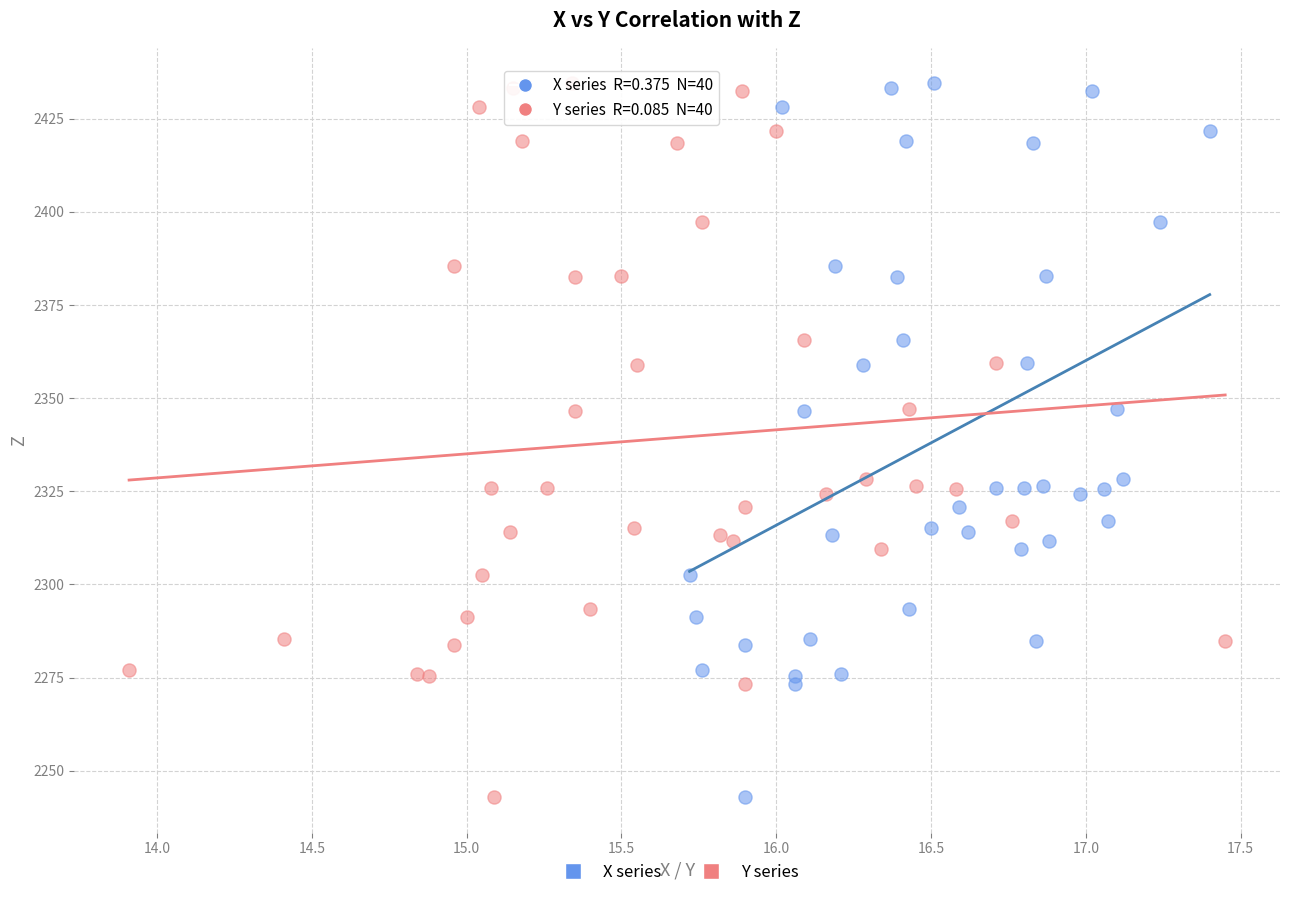

What are all the series names shown in the legend?

X series, Y series